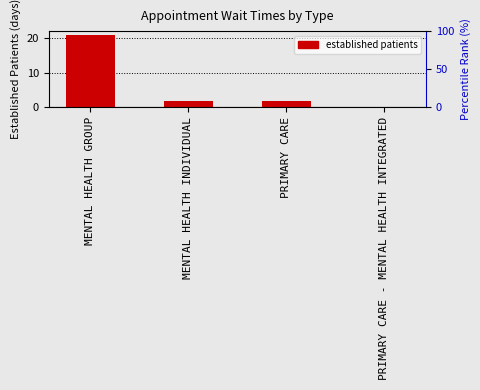

At which category does the chart reach its minimum across all series?

PRIMARY CARE - MENTAL HEALTH INTEGRATED